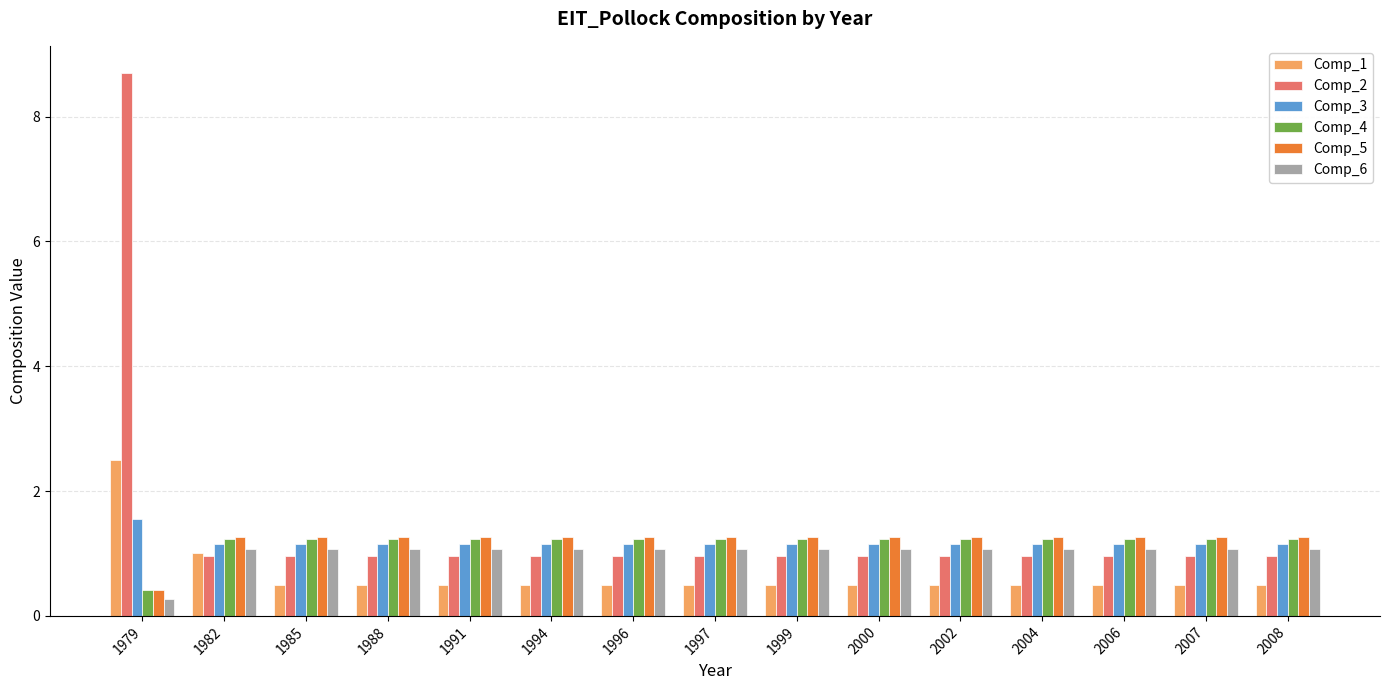

The Comp_2 series shows 0.3 at 2000. True or false?

False